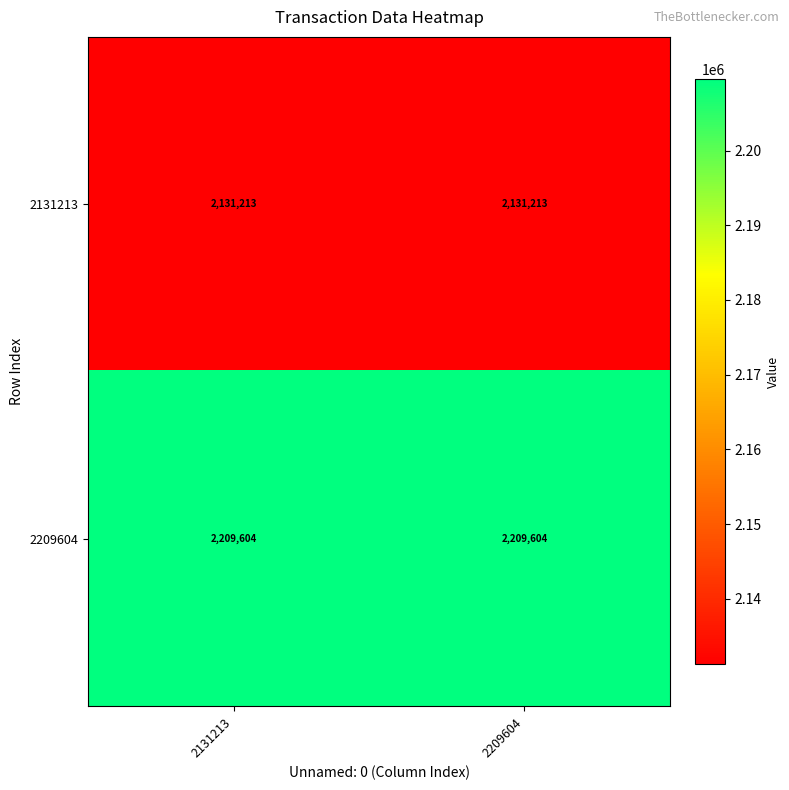

What is the greatest value displayed?

2209604